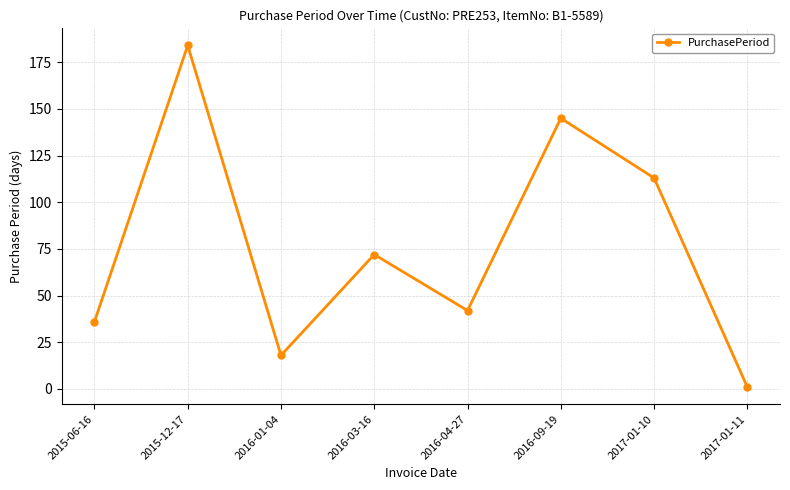

List the labels in order of value, largest first.

2015-12-17, 2016-09-19, 2017-01-10, 2016-03-16, 2016-04-27, 2015-06-16, 2016-01-04, 2017-01-11